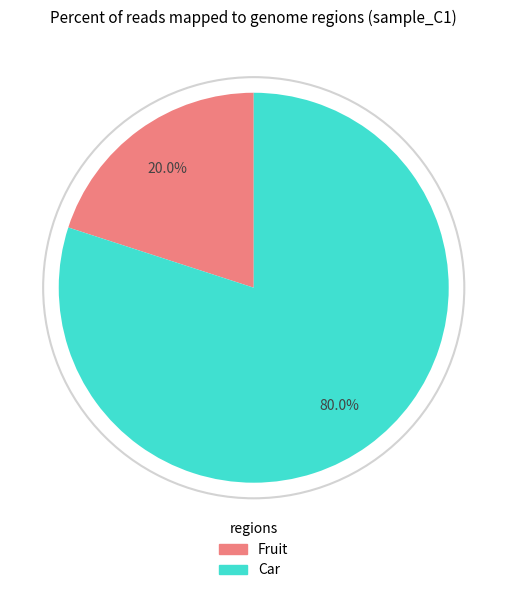

To the nearest percent, what is the average slice percentage?

50%